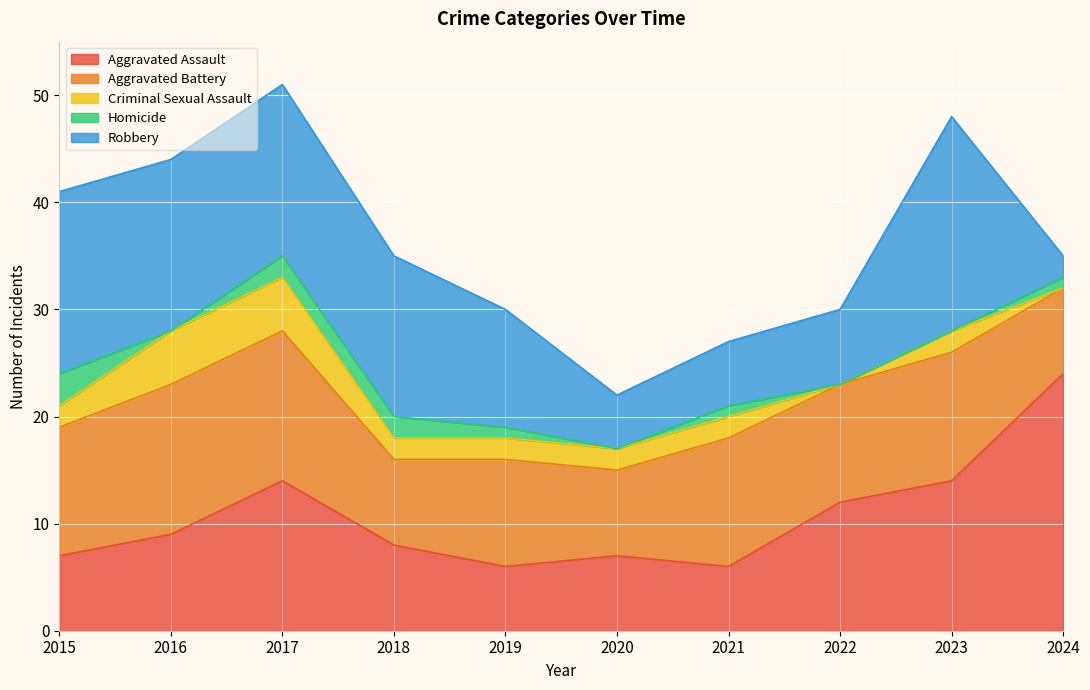

What value does the Homicide series have at 2024?

1